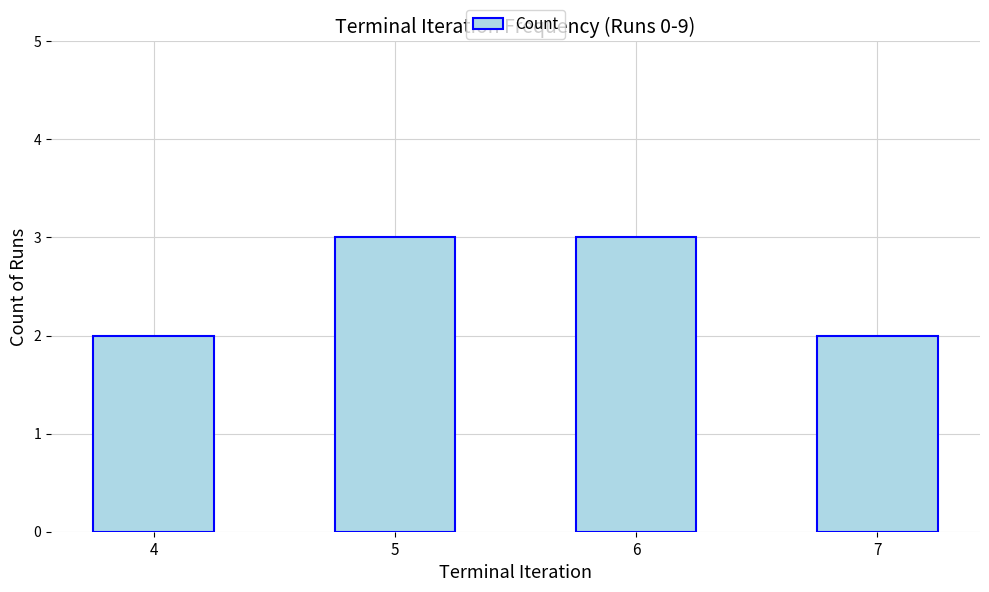

Reading right to left, extract all data points from this chart.

7=2	6=3	5=3	4=2